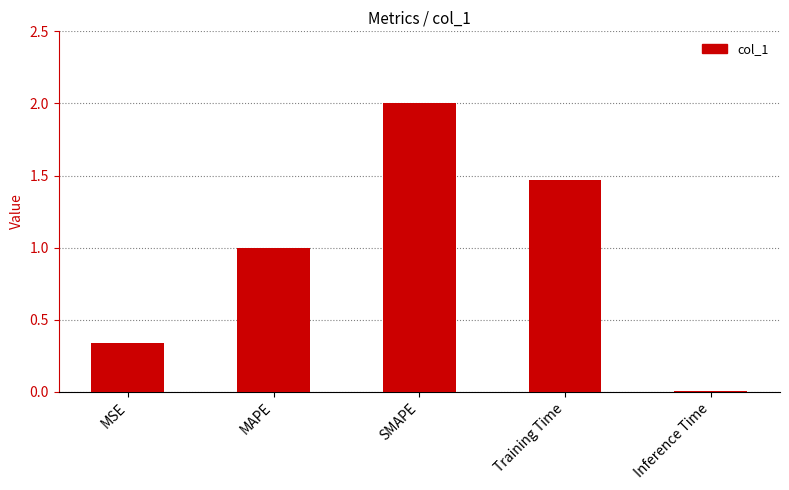

List the labels in order of value, smallest first.

Inference Time, MSE, MAPE, Training Time, SMAPE